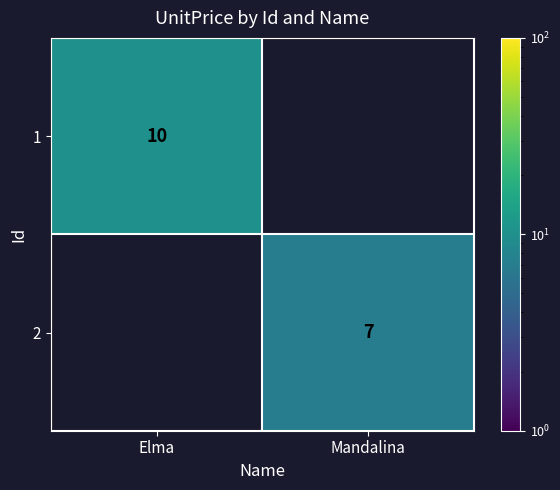

List the series in order of their overall mean, highest first.

1, 2